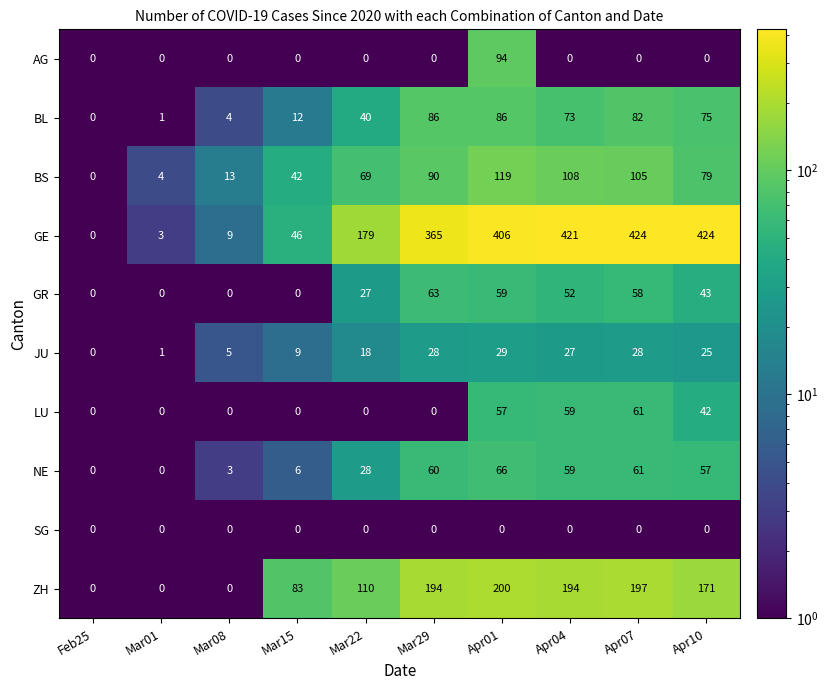

What value does the BS series have at Apr07?

105